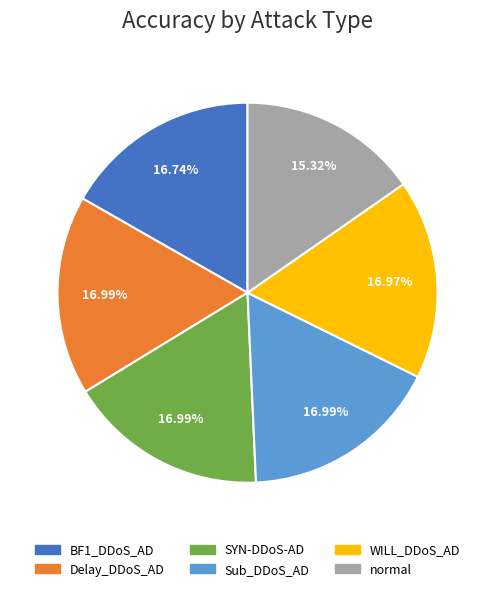

Does SYN-DDoS-AD represent more than half of the total?

No